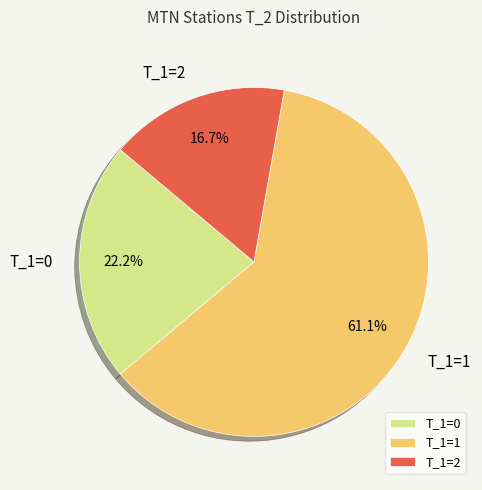

What is the largest slice in the pie chart?

T_1=1